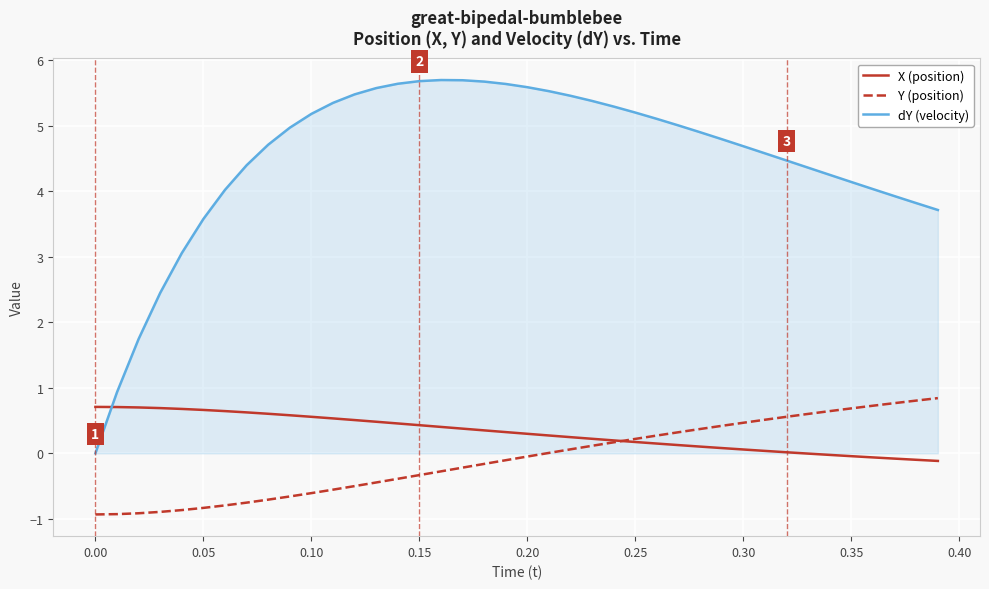

What is the smallest value displayed?

-0.9